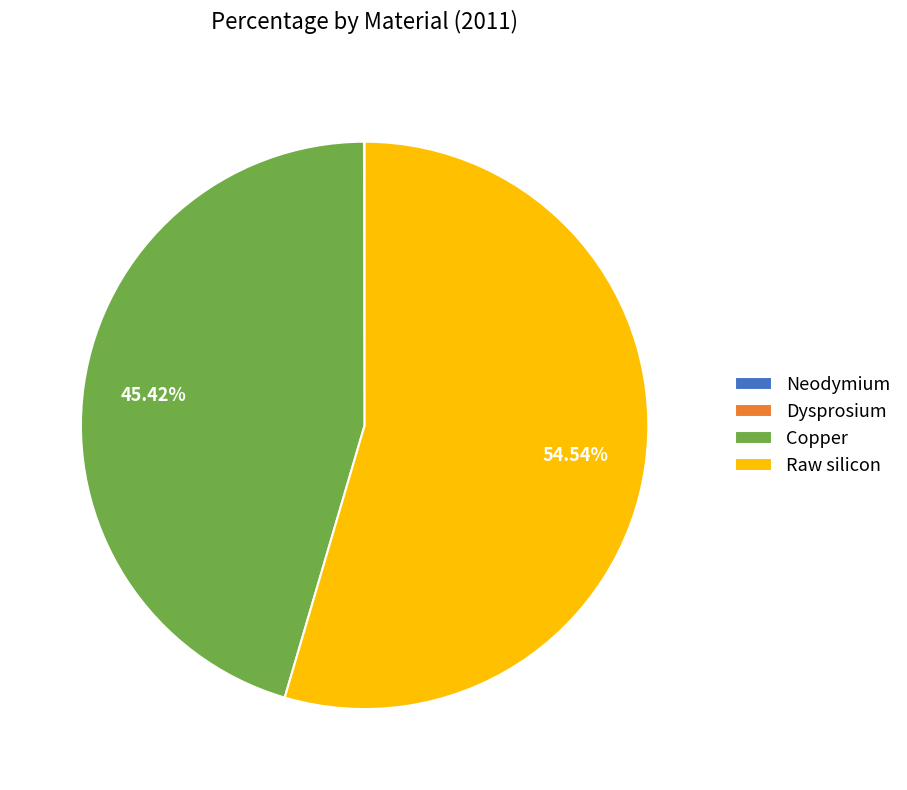

What is the majority slice?

Raw silicon